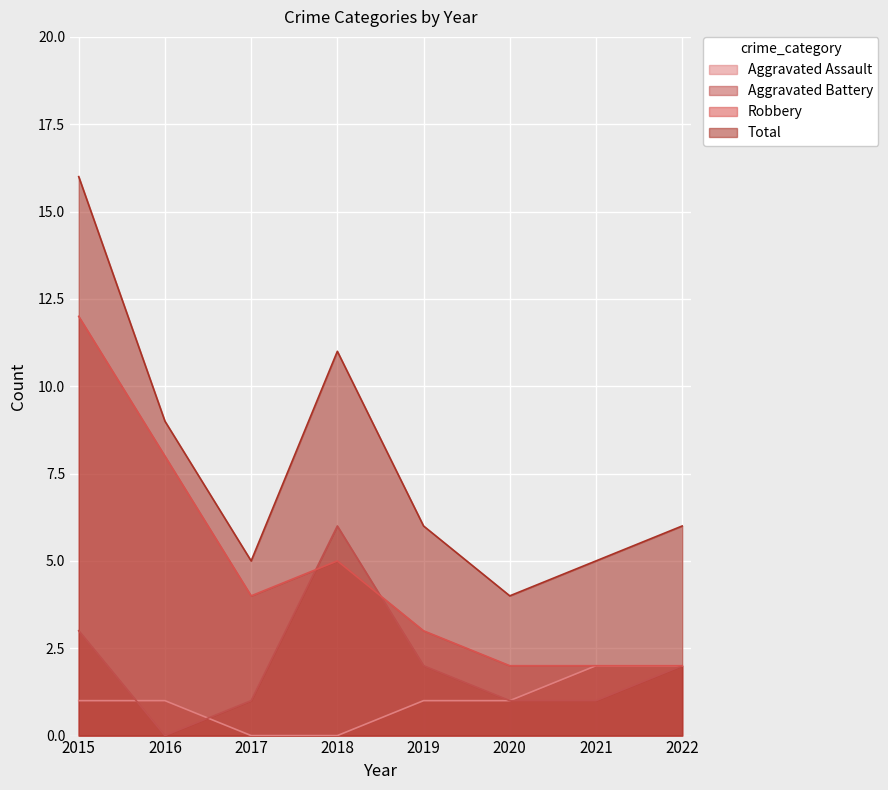

What is the sum of all Aggravated Assault values?

8